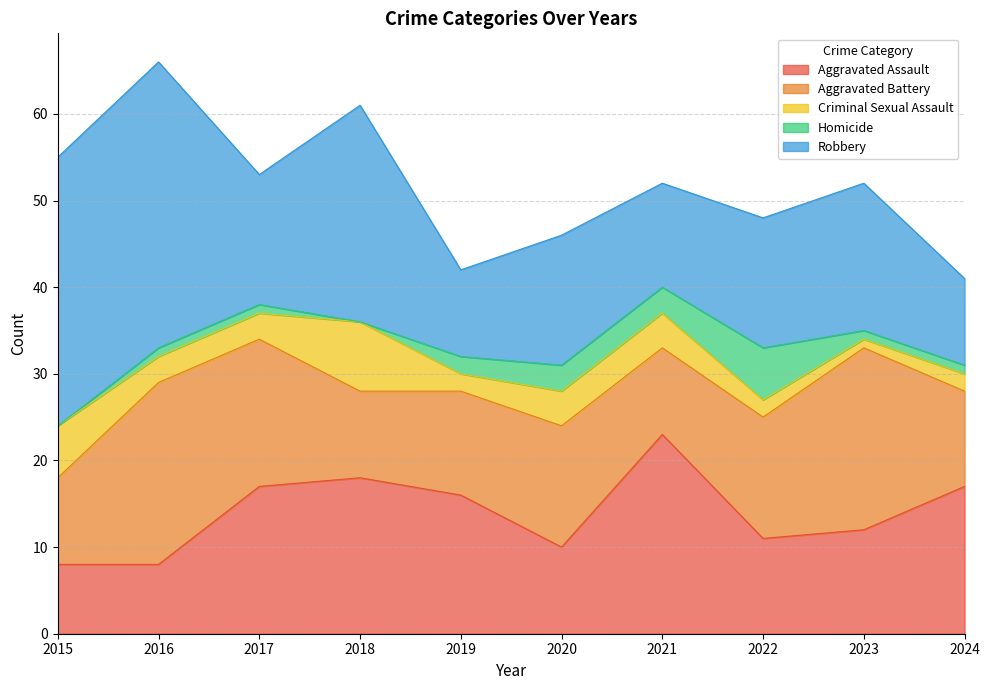

At 2015, list the series in order from largest to smallest.

Robbery, Aggravated Battery, Aggravated Assault, Criminal Sexual Assault, Homicide